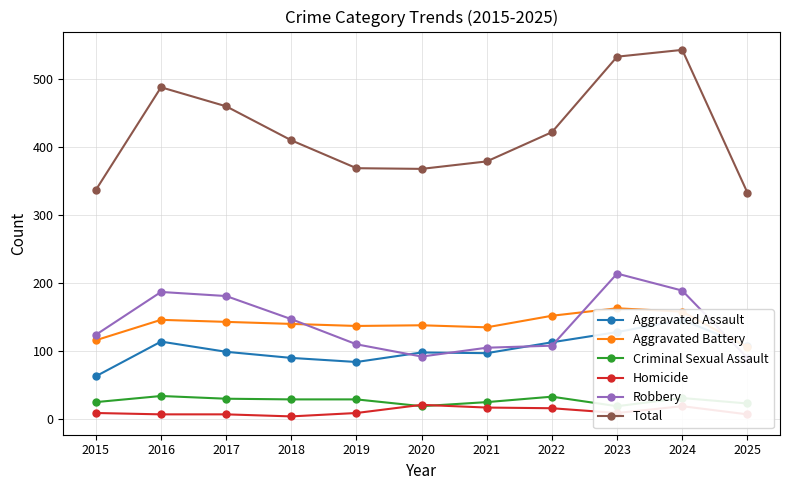

Read the Total value at 2023.

533